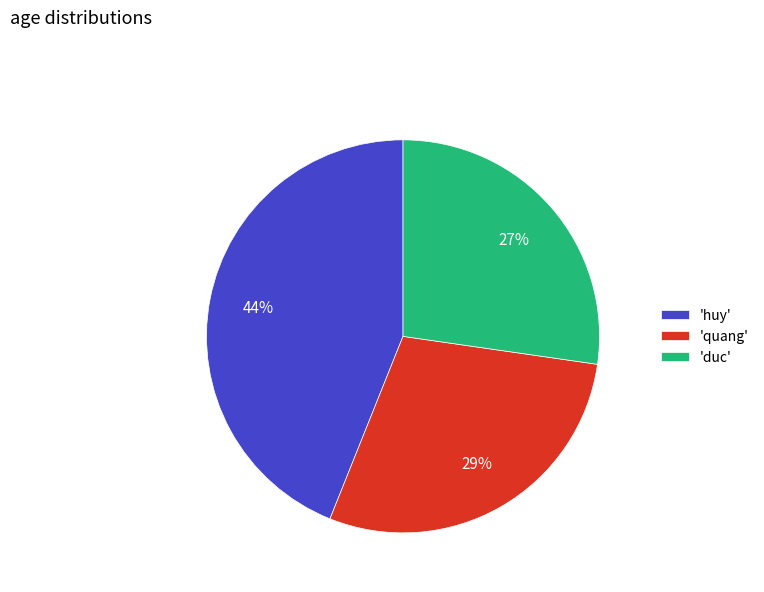

What is the smallest slice in the pie chart?

'duc'